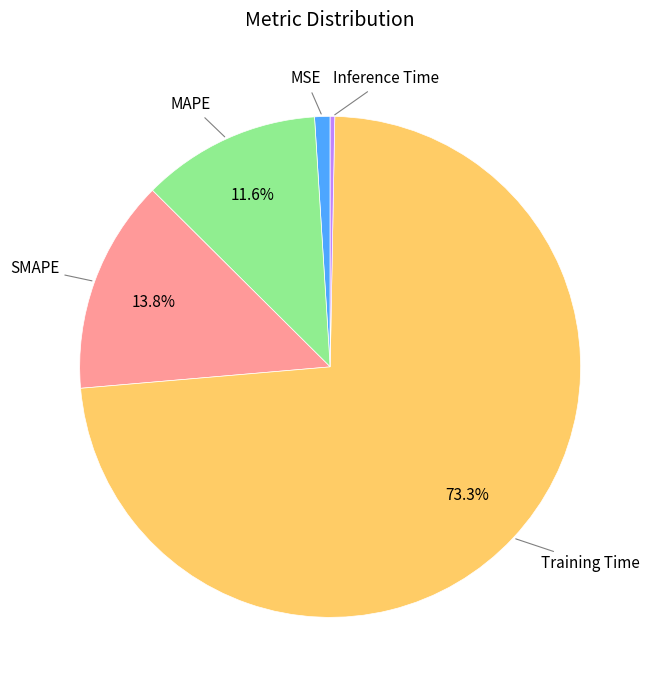

Is there any slice that represents more than half of the pie?

Yes